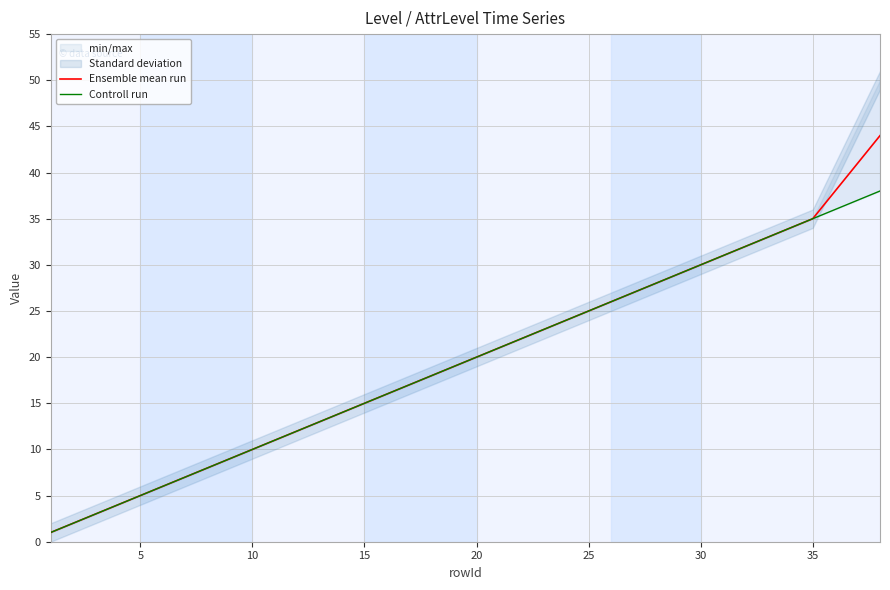

The Ensemble mean run series shows 35 at 35. True or false?

True